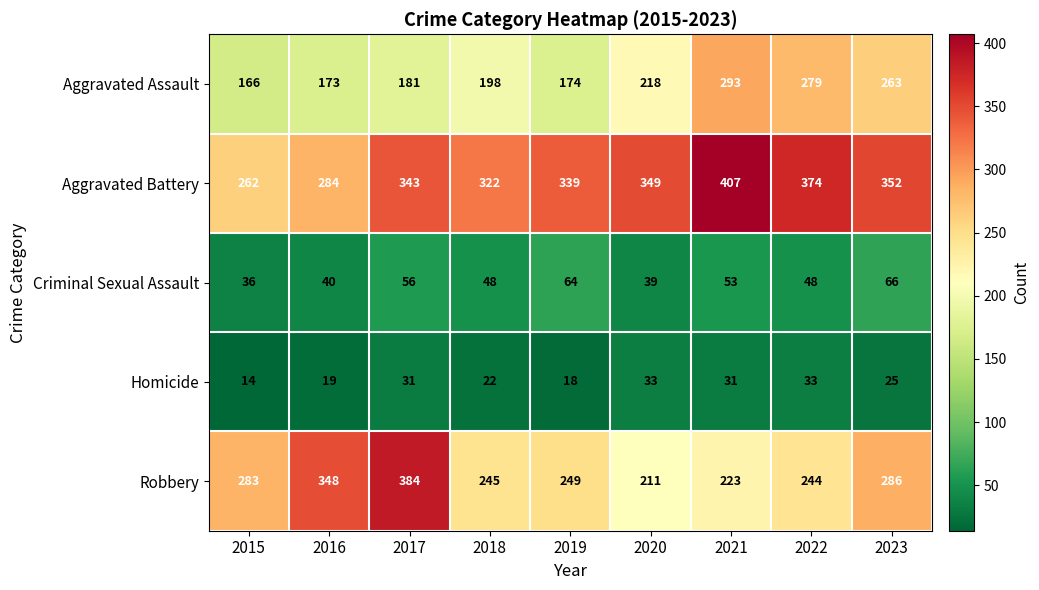

Which label corresponds to the smallest value in the chart?

2015